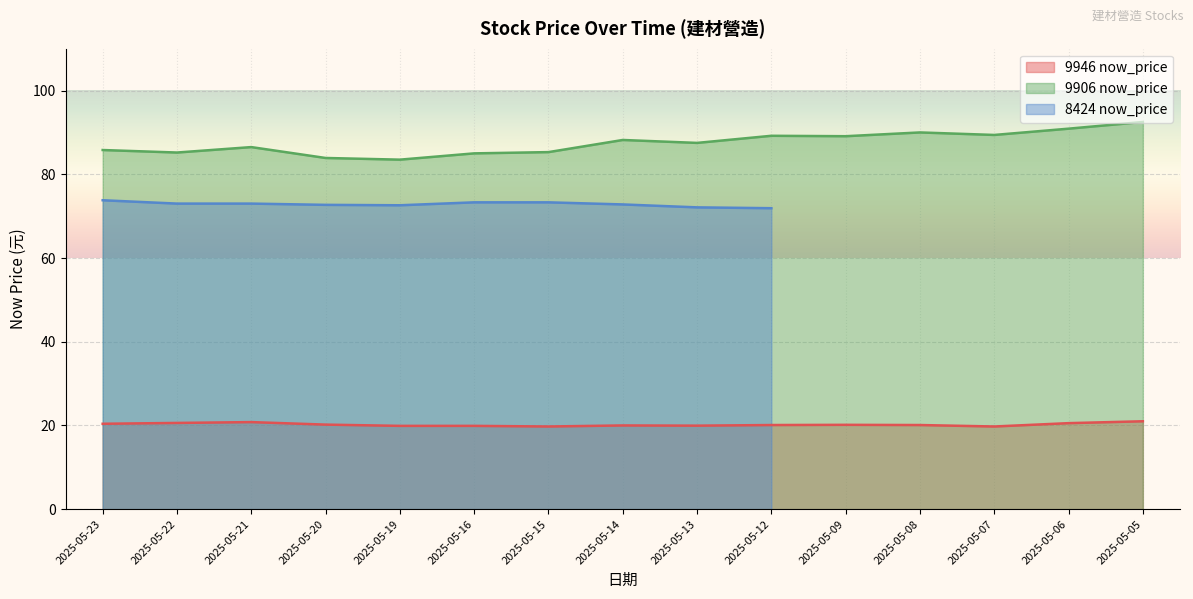

List the labels in order of 9946 now_price value, smallest first.

2025-05-15, 2025-05-07, 2025-05-19, 2025-05-16, 2025-05-13, 2025-05-14, 2025-05-12, 2025-05-08, 2025-05-09, 2025-05-20, 2025-05-23, 2025-05-06, 2025-05-22, 2025-05-21, 2025-05-05